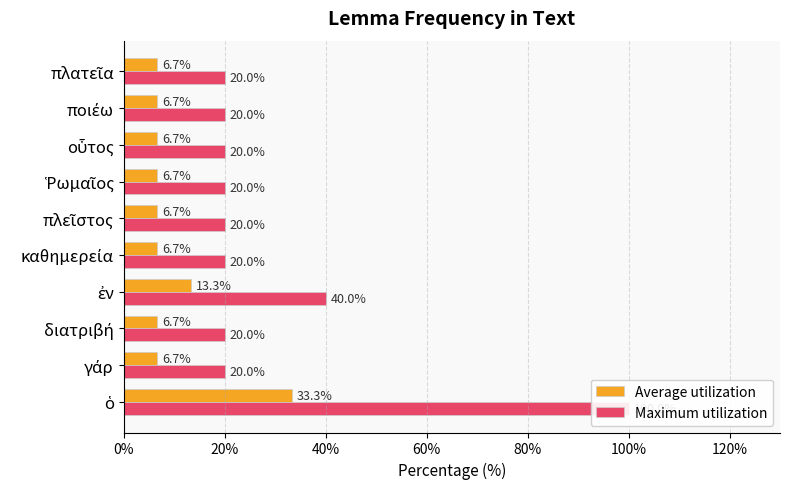

List the series in order of their peak value, lowest first.

Average utilization, Maximum utilization